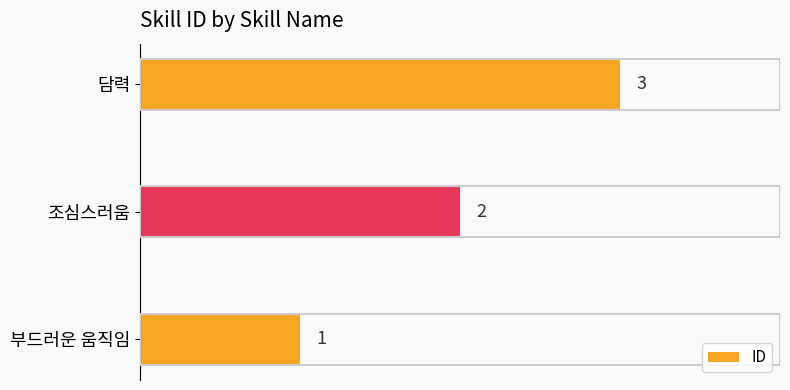

The chart shows a value of 0 at 부드러운 움직임. True or false?

False